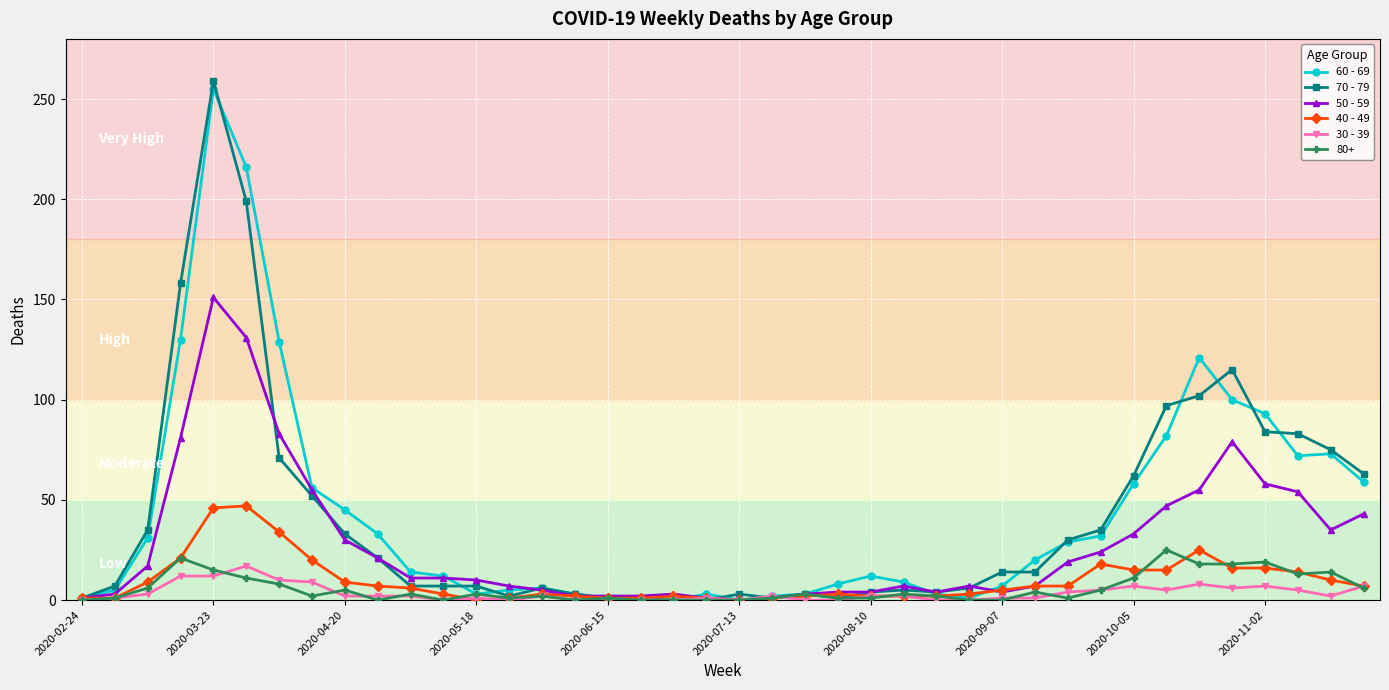

True or false: 70 - 79 has more than 1 points higher than both neighbors.

True